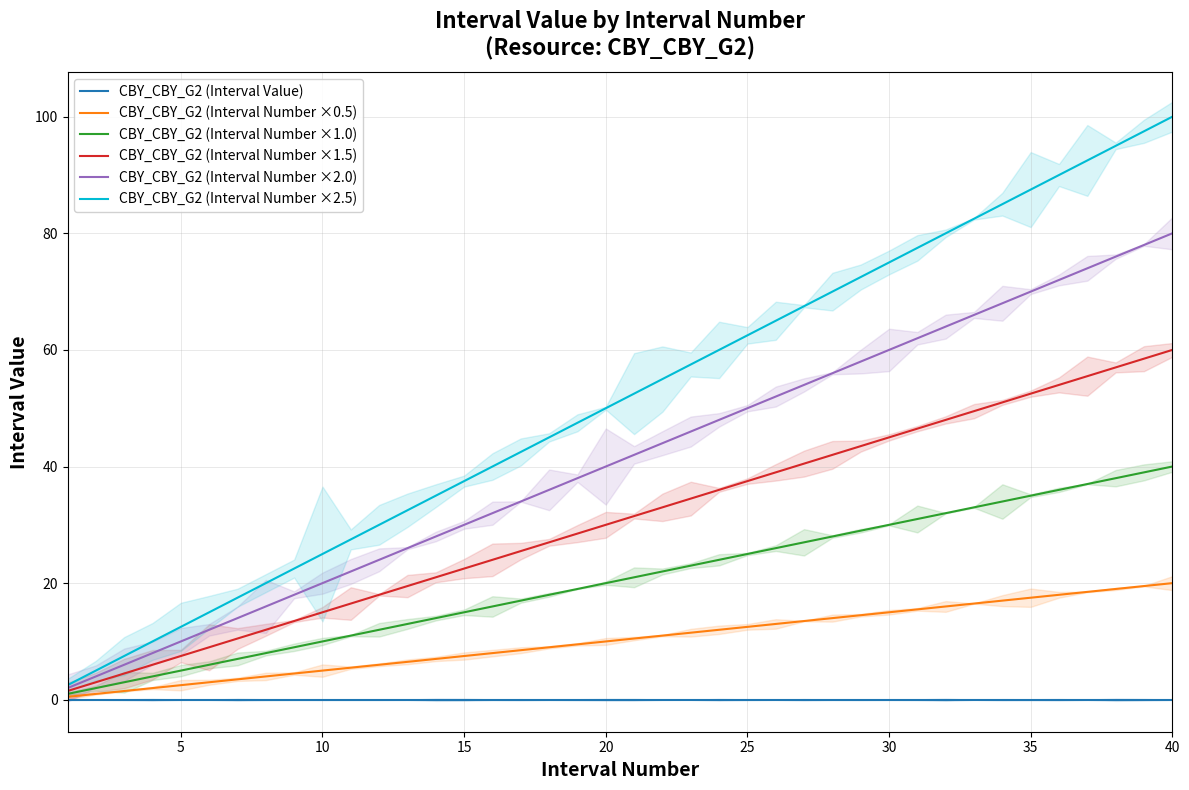

True or false: CBY_CBY_G2 (Interval Number ×1.0) has a value of 15.0 at 15.

True